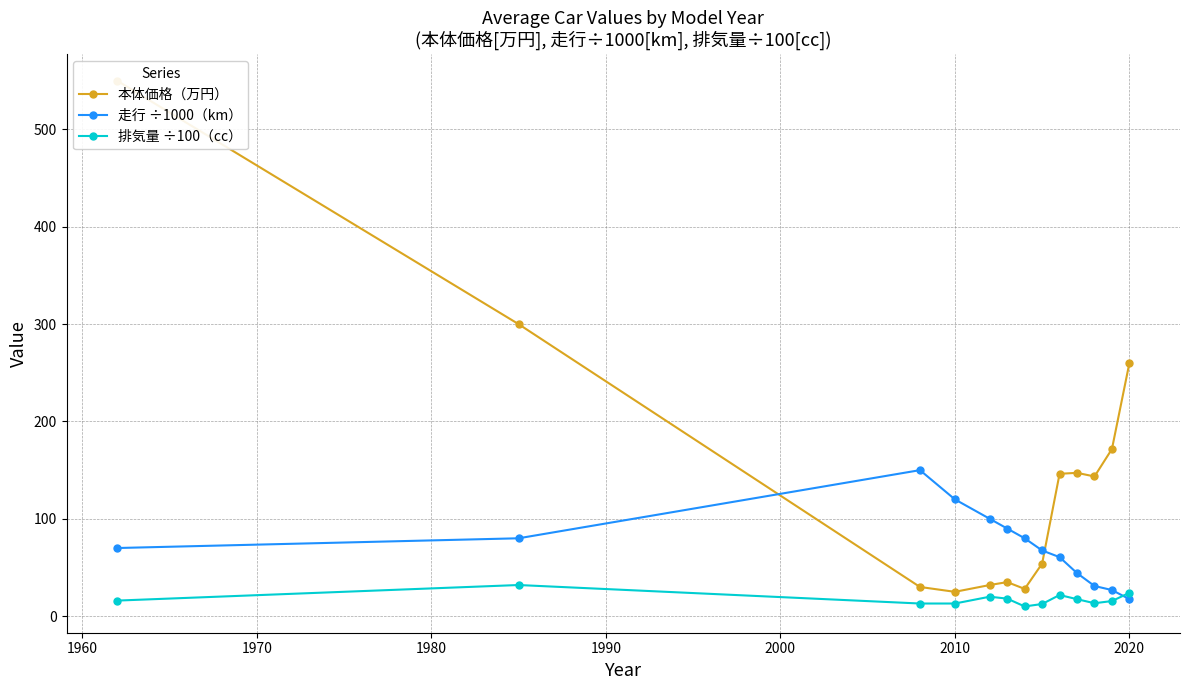

What is the highest value of the 排気量 ÷100（cc） series?

32.0